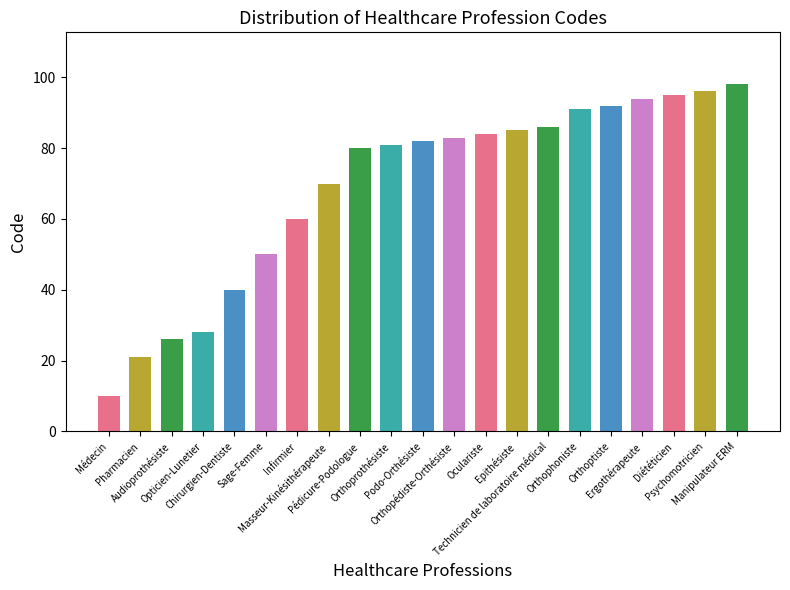

Between Podo-Orthésiste and Orthopédiste-Orthésiste, which is larger?

Orthopédiste-Orthésiste